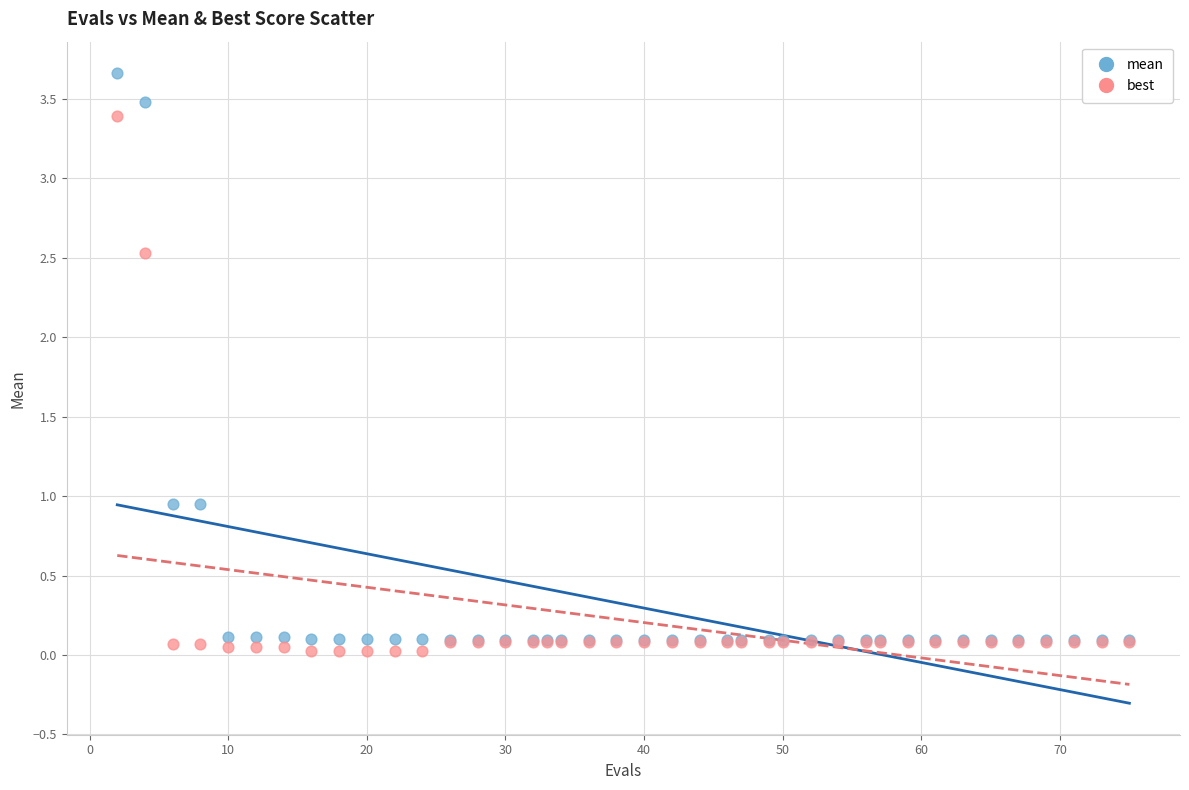

What are all the series names shown in the legend?

mean, best